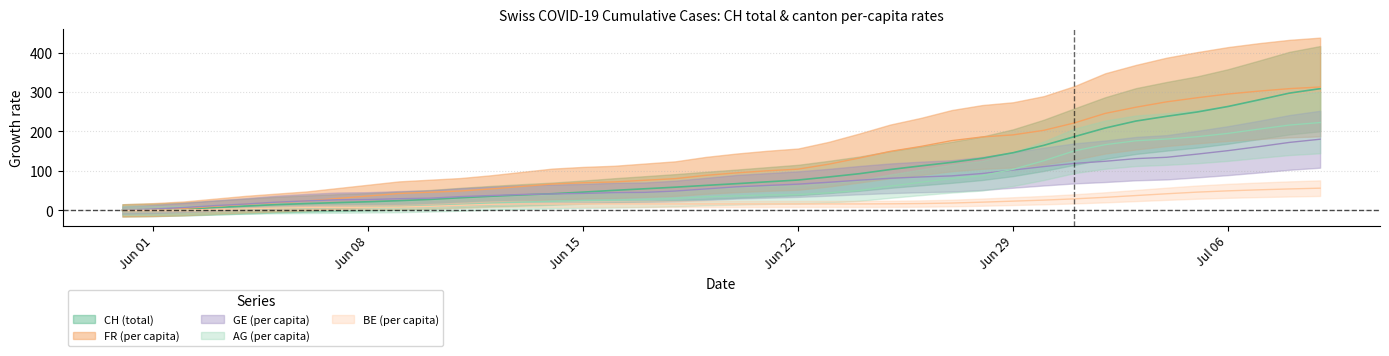

What is the sum of all AG_pc values?

2720.4